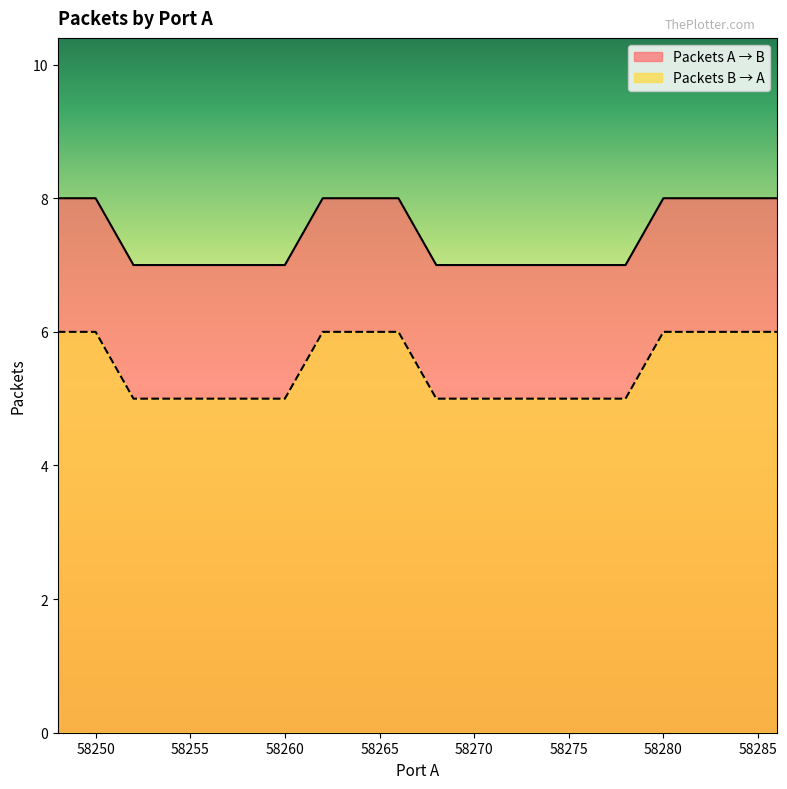

What is the difference between the Packets A → B values at 58282 and 58276?

1